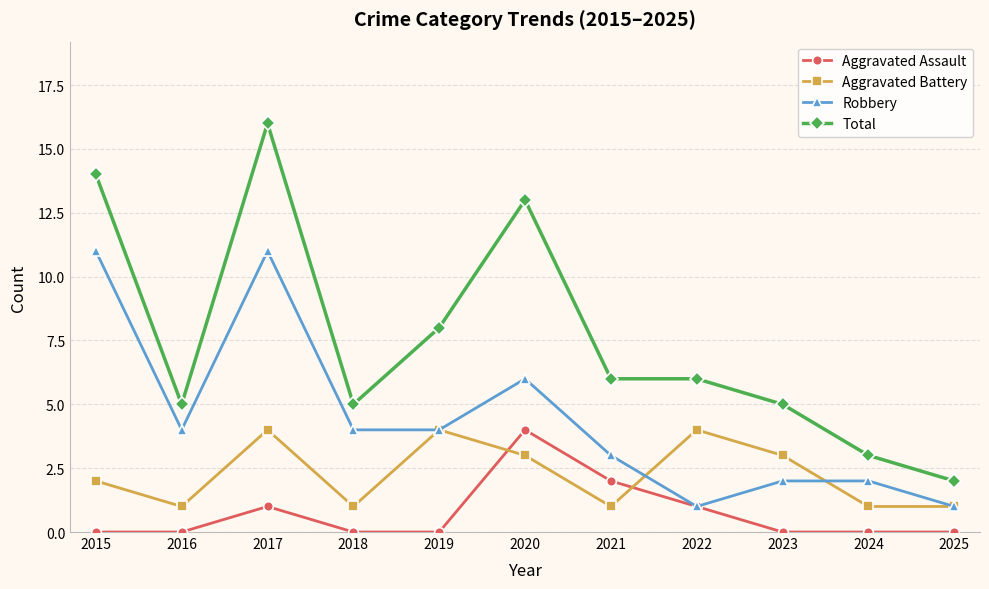

Which label corresponds to the largest value in the chart?

2017